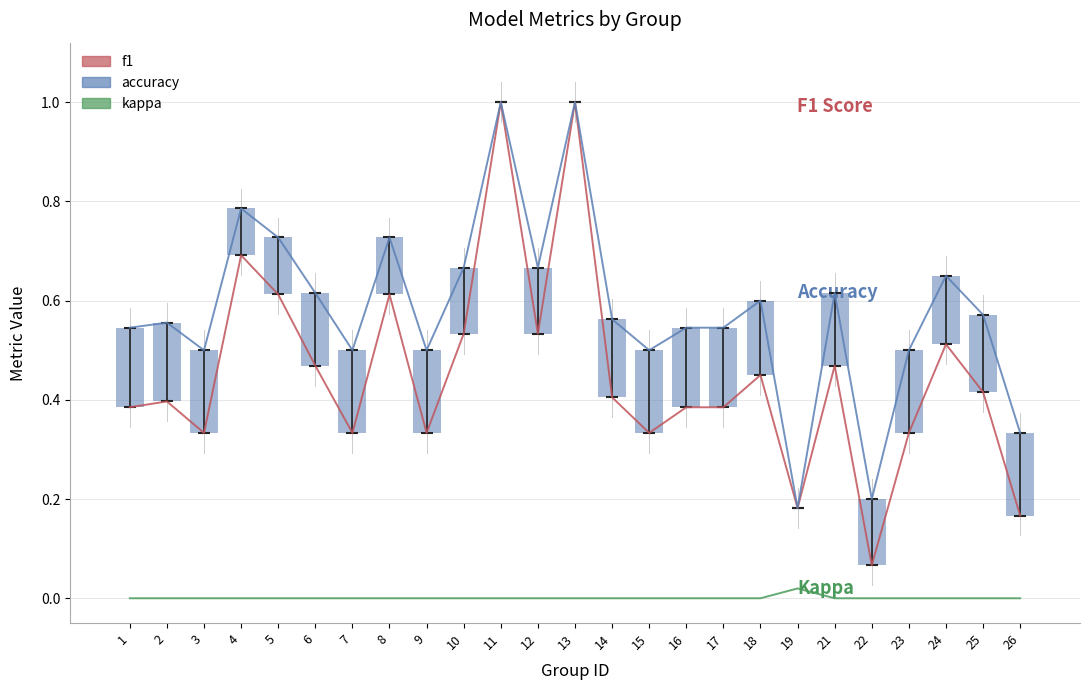

The value of accuracy at 17 is 0.5. True or false?

True